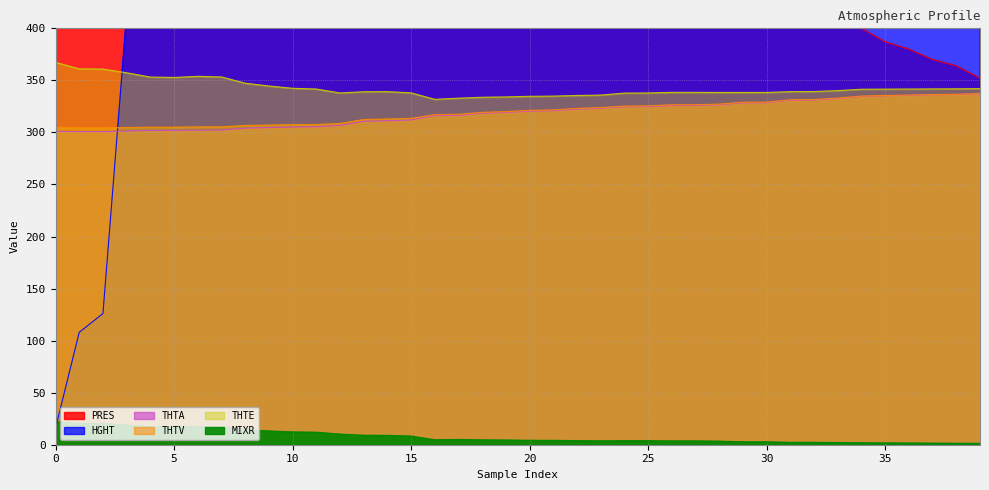

Reading right to left, list all the values displayed in this chart.

PRES: 39=352.0	38=364.0	37=370.0	36=380.0	35=387.0	34=400.0	33=423.0	32=441.0	31=443.0	30=452.0	29=453.0	28=469.0	27=475.0	26=476.0	25=496.0	24=500.0	23=506.0	22=525.0	21=555.0	20=564.0	19=591.0	18=607.0	17=653.0	16=656.0	15=700.0	14=708.0	13=720.0	12=825.0	11=850.0	10=855.0	9=871.0	8=890.0	7=911.0	6=913.0	5=925.0	4=929.0	3=966.0	2=998.0	1=1000.0	0=1010.0
HGHT: 39=8533.0	38=8286.0	37=8165.0	36=7969.0	35=7834.0	34=7590.0	33=7165.0	32=6848.0	31=6814.0	30=6660.0	29=6643.0	28=6376.0	27=6278.0	26=6262.0	25=5942.0	24=5880.0	23=5787.0	22=5491.0	21=5045.0	20=4916.0	19=4541.0	18=4327.0	17=3741.0	16=3704.0	15=3167.0	14=3073.0	13=2931.0	12=1785.0	11=1529.0	10=1478.0	9=1318.0	8=1132.0	7=929.0	6=910.0	5=796.0	4=758.0	3=413.0	2=126.0	1=108.0	0=16.0
THTA: 39=337.1	38=336.4	37=336.1	36=335.6	35=335.2	34=334.5	33=332.6	32=331.1	31=330.9	30=328.5	29=328.4	28=326.6	27=325.9	26=325.8	25=324.8	24=324.6	23=323.2	22=322.3	21=320.8	20=320.4	19=319.2	18=318.4	17=316.4	16=316.2	15=312.0	14=311.2	13=310.7	12=306.8	11=305.4	10=305.2	9=304.7	8=304.1	7=302.3	6=302.1	5=302.0	4=301.9	3=301.3	2=300.8	1=300.8	0=301.1
THTV: 39=337.3	38=336.7	37=336.4	36=335.9	35=335.5	34=334.9	33=333.0	32=331.6	31=331.4	30=329.1	29=329.0	28=327.2	27=326.6	26=326.6	25=325.5	24=325.3	23=323.9	22=323.1	21=321.6	20=321.2	19=320.0	18=319.3	17=317.4	16=317.1	15=313.5	14=312.9	13=312.4	12=308.6	11=307.6	10=307.5	9=307.1	8=306.7	7=305.4	6=305.3	5=305.1	4=305.1	3=304.7	2=304.4	1=304.4	0=305.1
THTE: 39=342.1	38=341.9	37=341.8	36=341.7	35=341.6	34=341.5	33=340.2	32=339.3	31=339.2	30=338.4	29=338.4	28=338.4	27=338.5	26=338.5	25=337.9	24=337.8	23=335.9	22=335.5	21=334.9	20=334.7	19=334.1	18=333.8	17=332.9	16=331.8	15=338.0	14=339.2	13=339.1	12=337.9	11=341.7	10=342.4	9=344.6	8=347.3	7=353.3	6=353.9	5=352.8	4=353.2	3=357.3	2=360.9	1=361.1	0=367.3
MIXR: 39=1.3	38=1.5	37=1.6	36=1.7	35=1.8	34=1.9	33=2.1	32=2.3	31=2.3	30=2.8	29=2.9	28=3.5	27=3.7	26=3.7	25=3.9	24=3.9	23=3.8	22=3.9	21=4.2	20=4.3	19=4.5	18=4.7	17=5.1	16=4.8	15=8.3	14=9.0	13=9.2	12=10.2	11=12.0	10=12.3	9=13.3	8=14.4	7=17.2	6=17.5	5=17.1	4=17.3	3=18.9	2=20.4	1=20.4	0=22.3